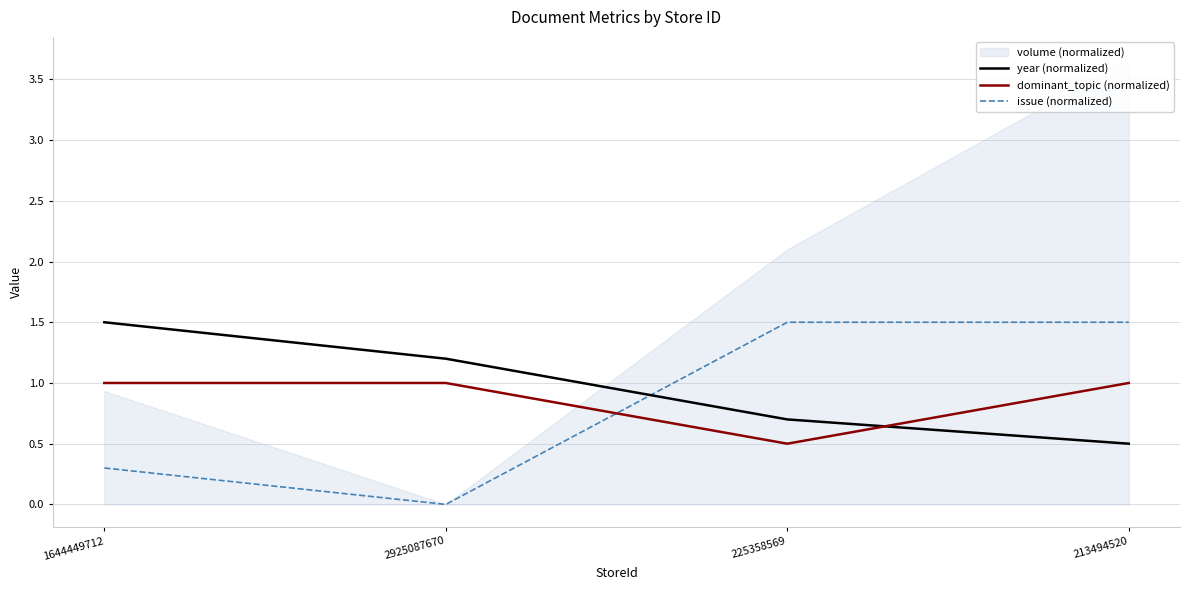

What is the difference between the year (normalized) values at 2925087670 and 213494520?

0.7